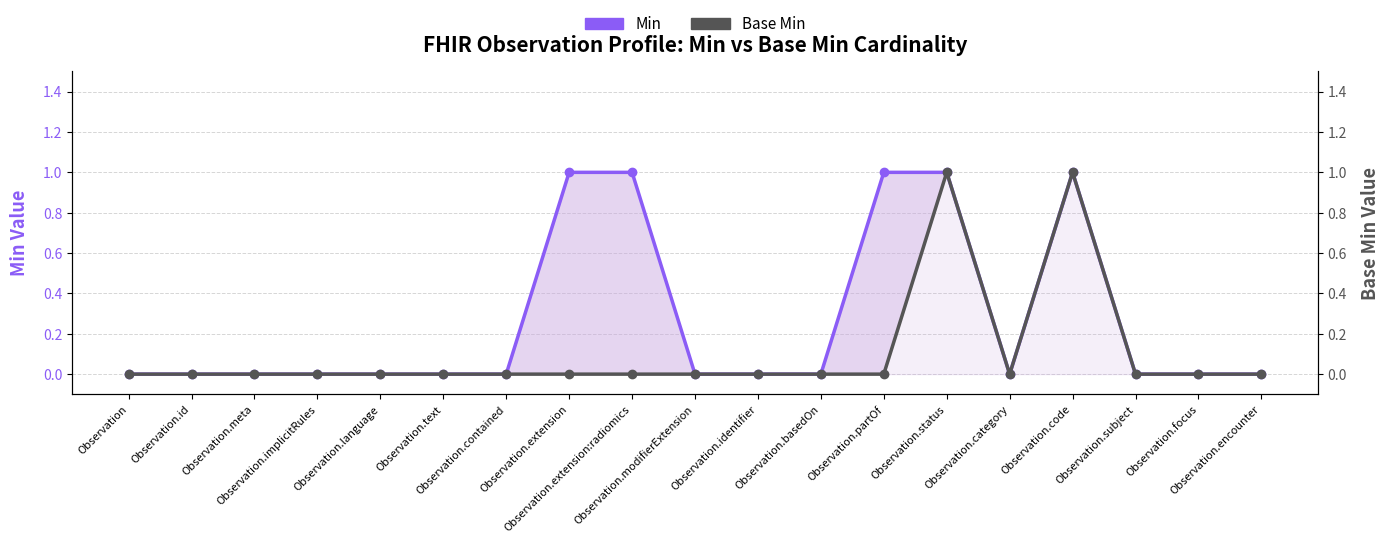

At how many categories does at least one series exceed 0?

5